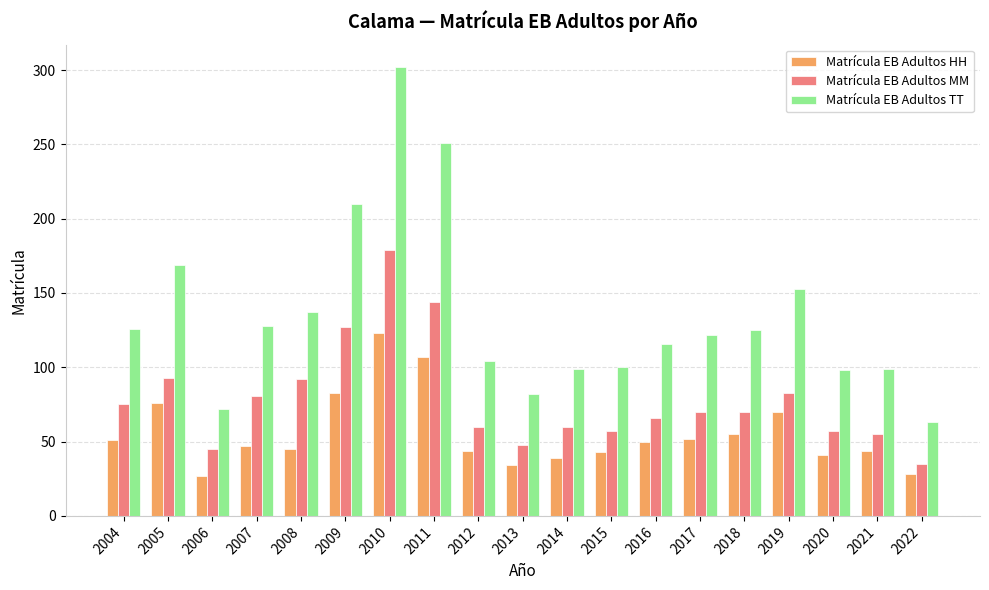

What is the average value of the Matrícula EB Adultos HH series?

56